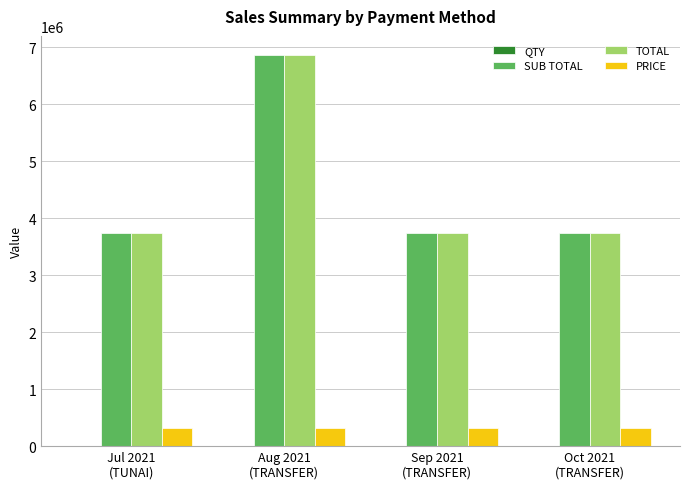

What is the sum of all TOTAL values?

18072811.0